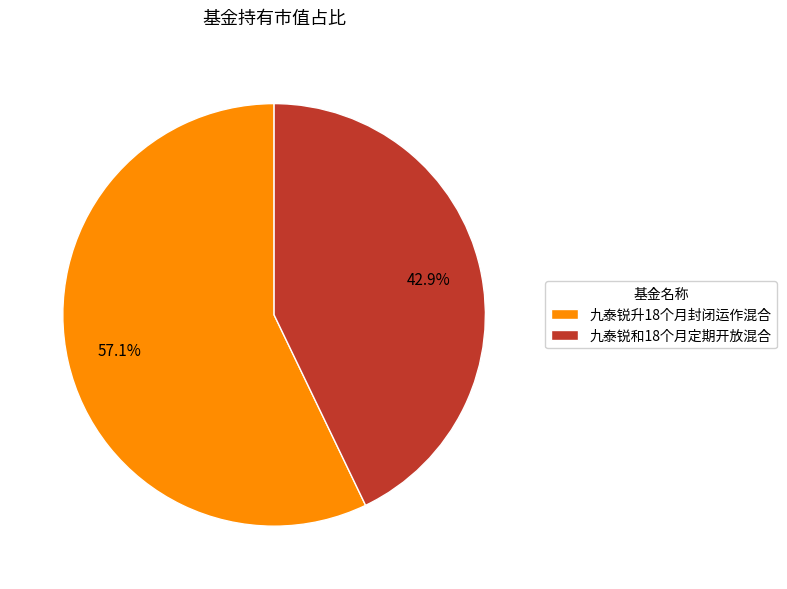

Is it true that 九泰锐和18个月定期开放混合 is 48% of the pie?

False